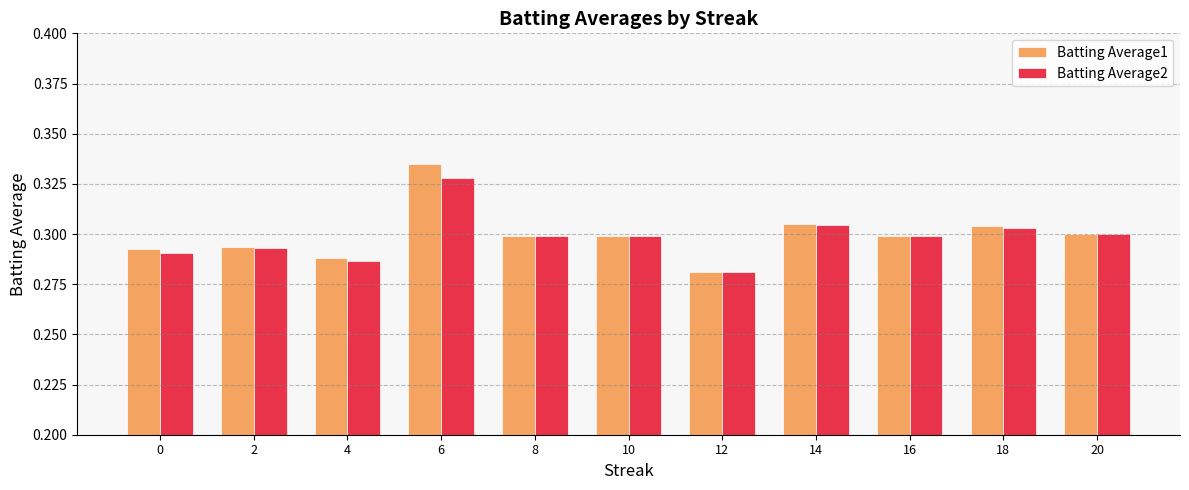

Which label corresponds to the smallest value in the chart?

12